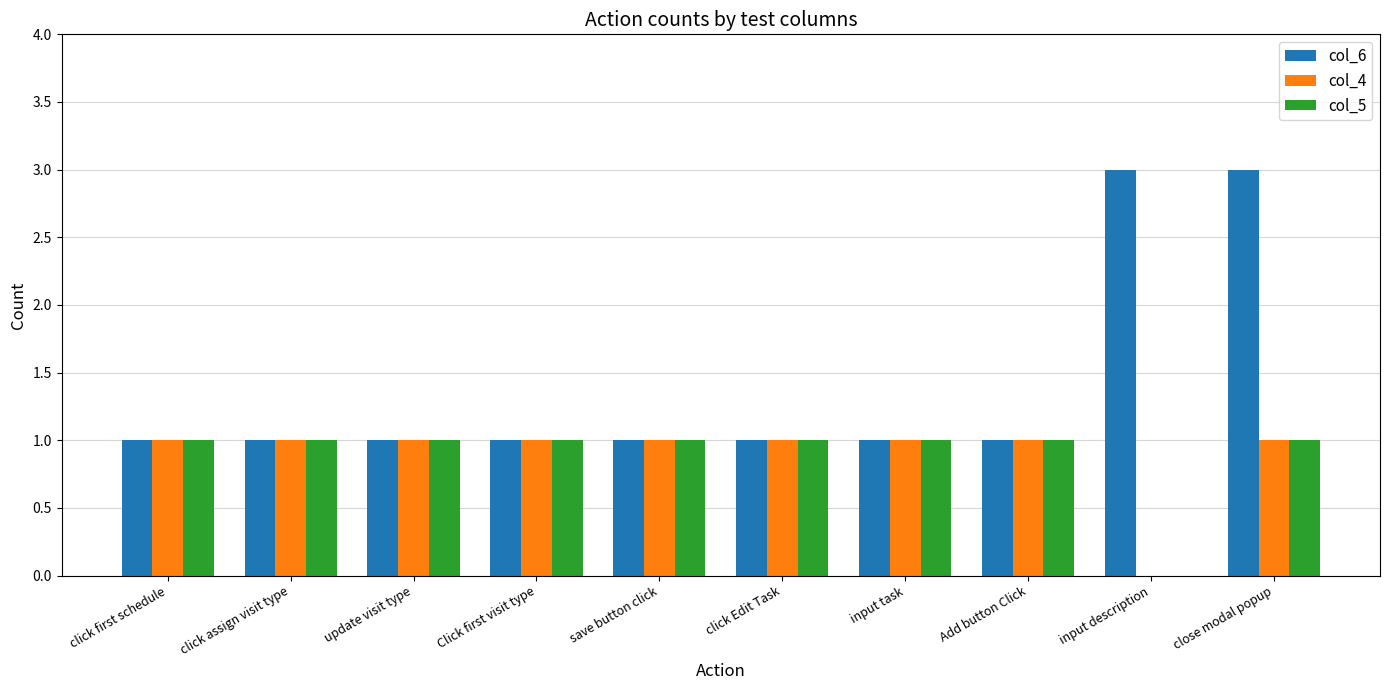

Reading left to right, extract all data points from this chart.

col_6: 1	1	1	1	1	1	1	1	3	3
col_4: 1	1	1	1	1	1	1	1	0	1
col_5: 1	1	1	1	1	1	1	1	0	1